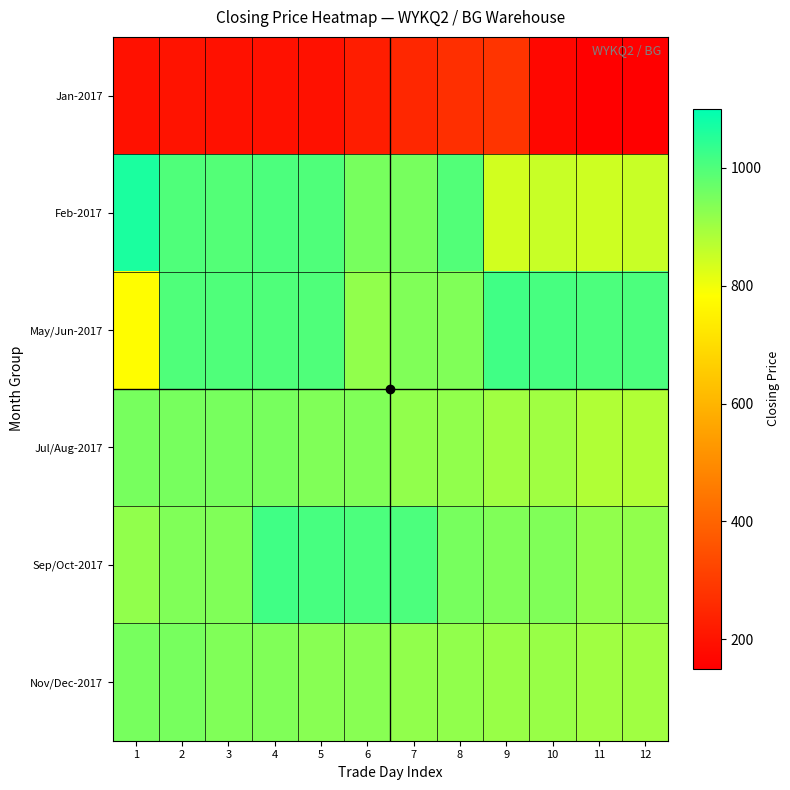

Between 5 and 9, which series saw the biggest shift?

Feb-2017